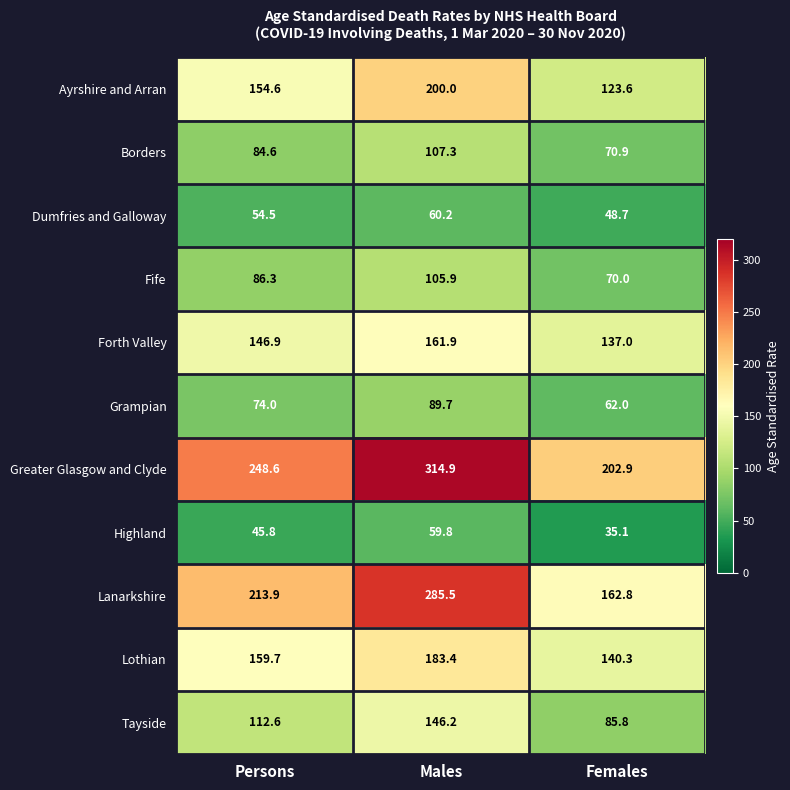

How many categories are shown in the chart?

3